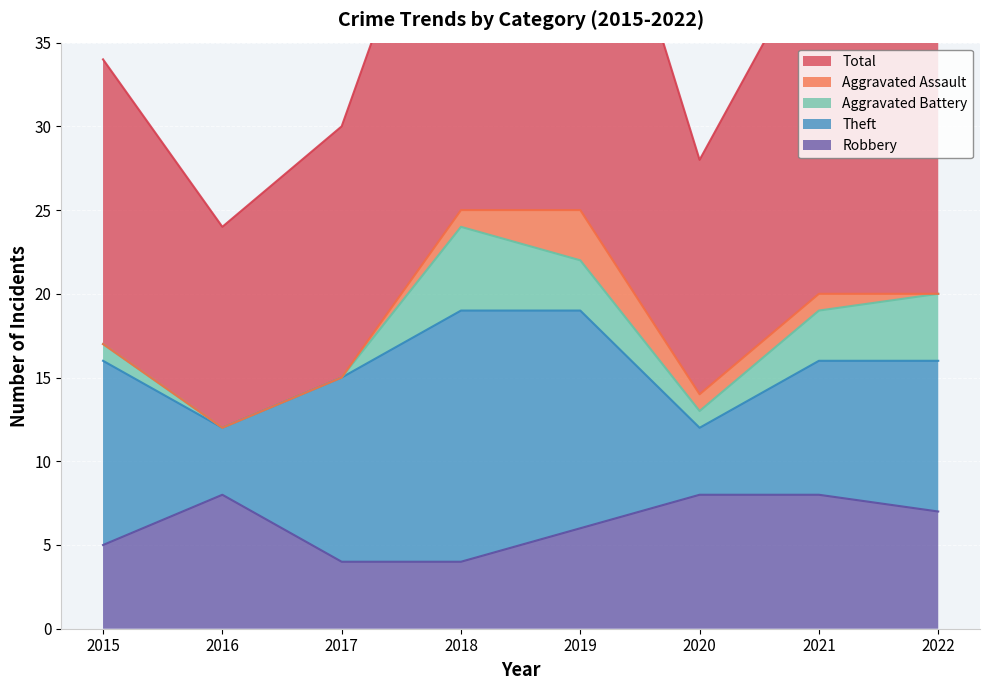

How many distinct data groups are displayed?

5